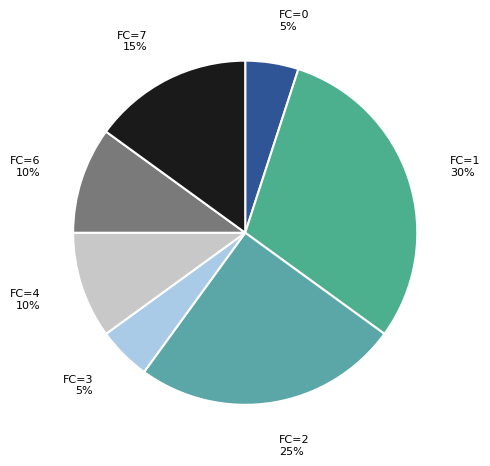

Is there any slice that represents more than half of the pie?

No